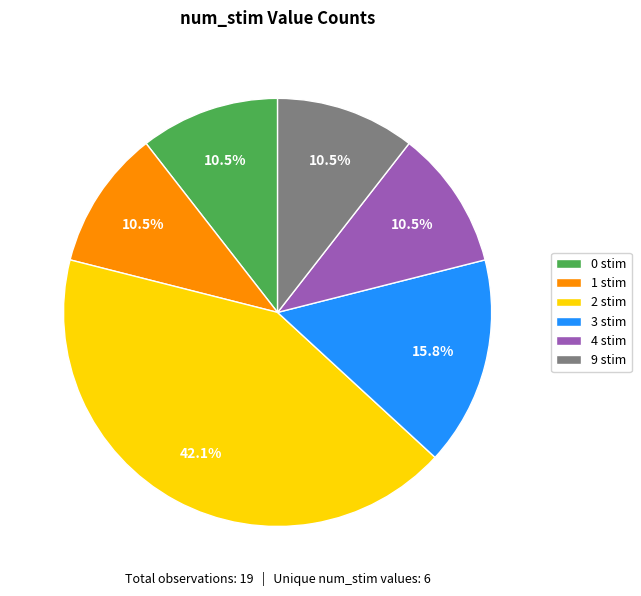

Is there any slice that represents more than half of the pie?

No